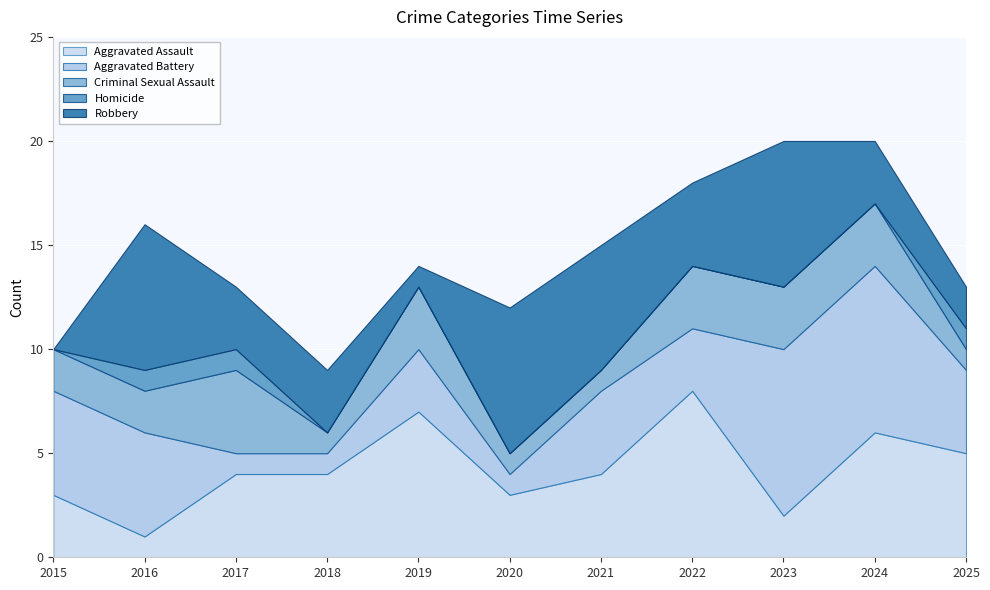

What are all the series names shown in the legend?

Aggravated Assault, Aggravated Battery, Criminal Sexual Assault, Homicide, Robbery